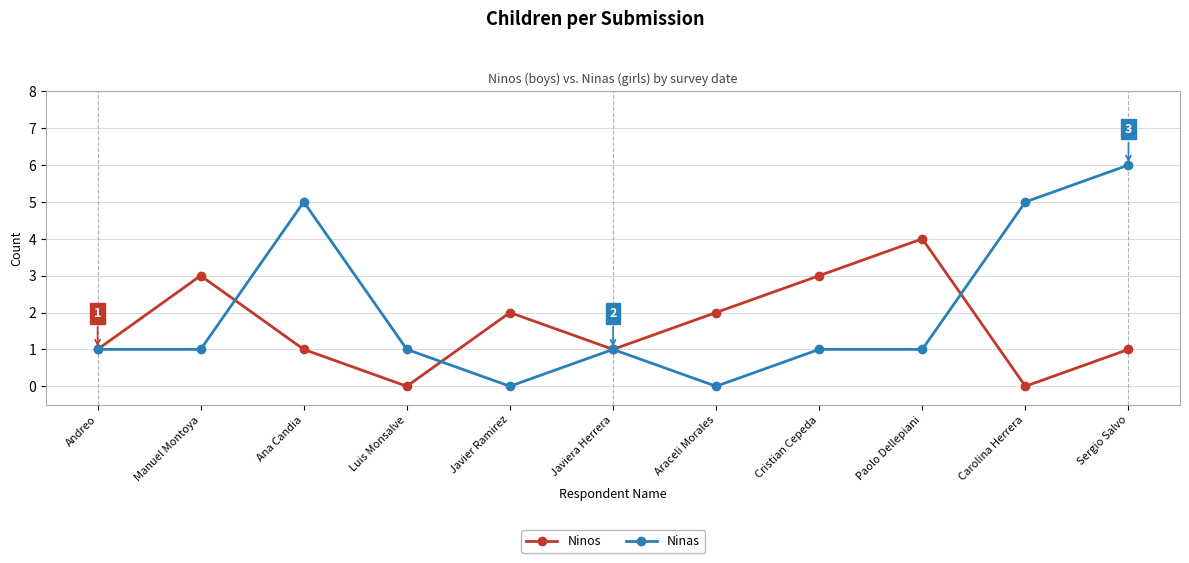

Does the chart display data point markers on the line(s)?

Yes